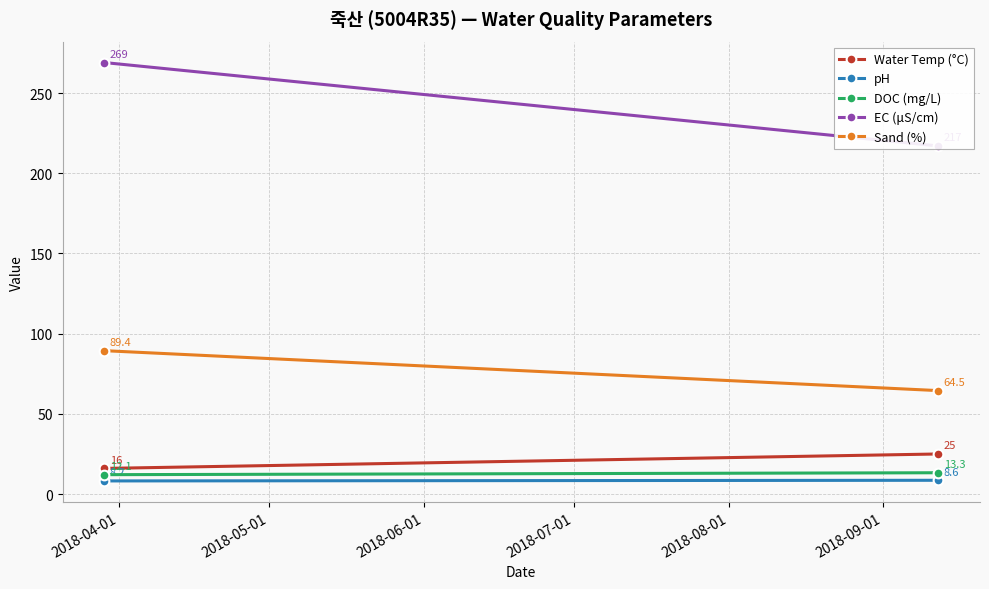

Which has a higher value, 2018-04-01 or 2018-05-01?

2018-05-01